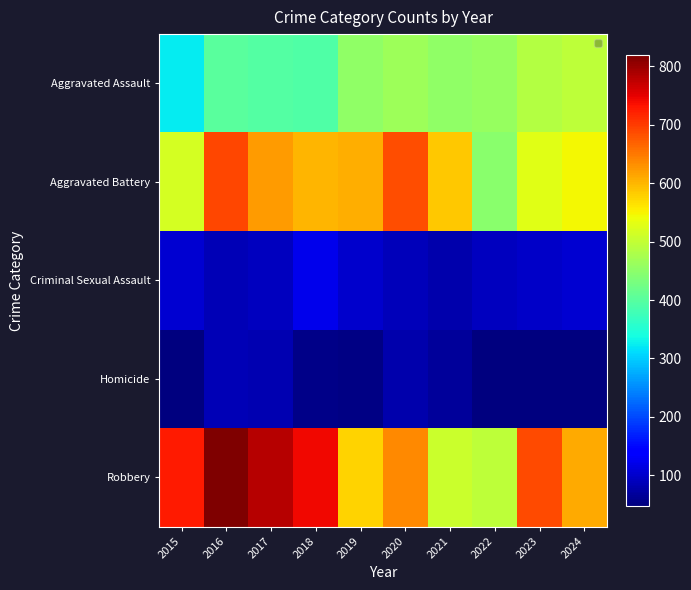

Between 2019 and 2022, which series saw the biggest shift?

Aggravated Battery